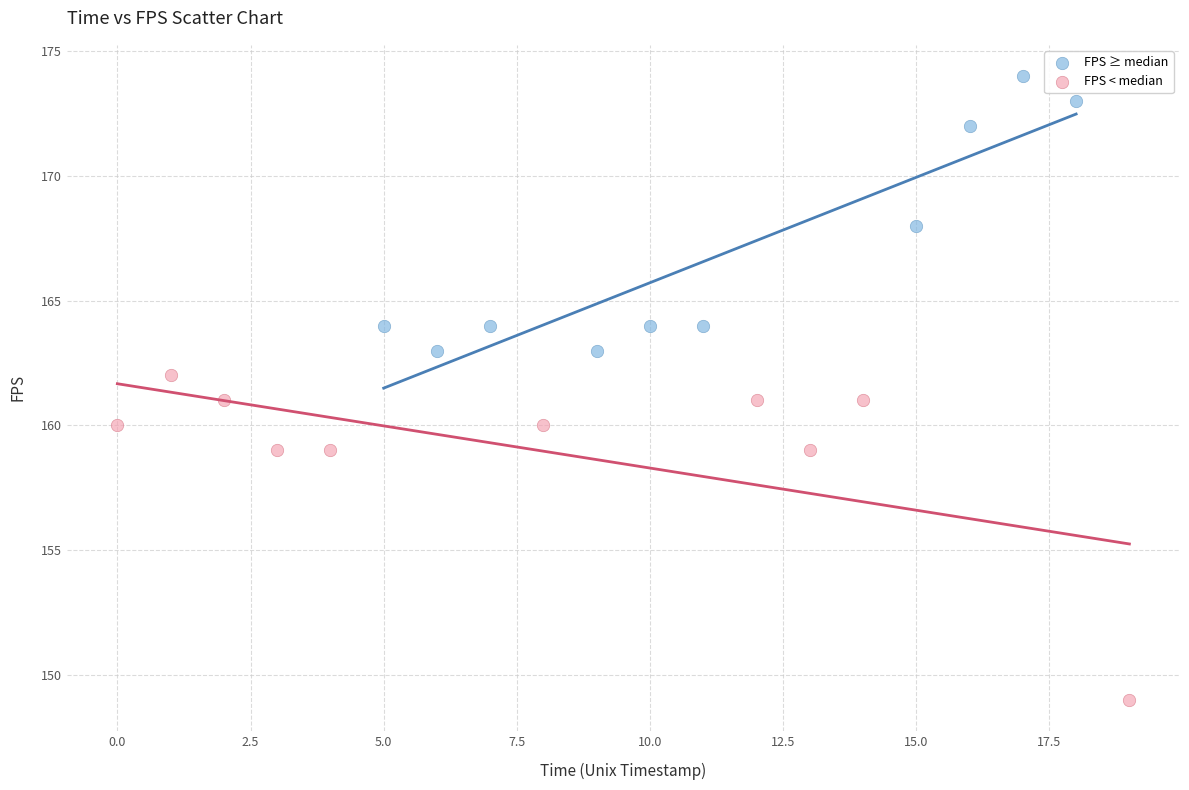

Which series reaches the minimum Y coordinate?

FPS < median